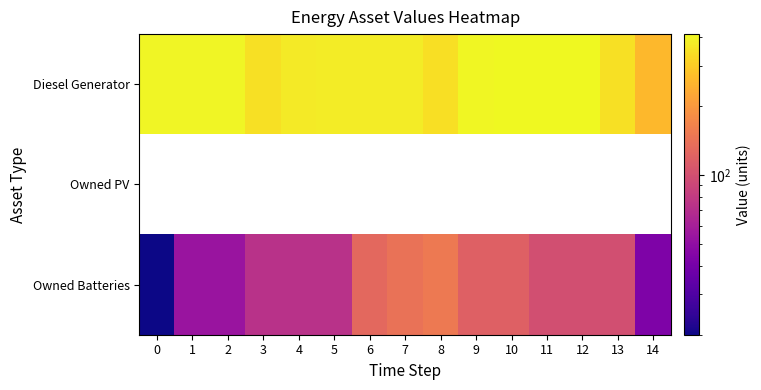

At how many categories does at least one series exceed 280?

14